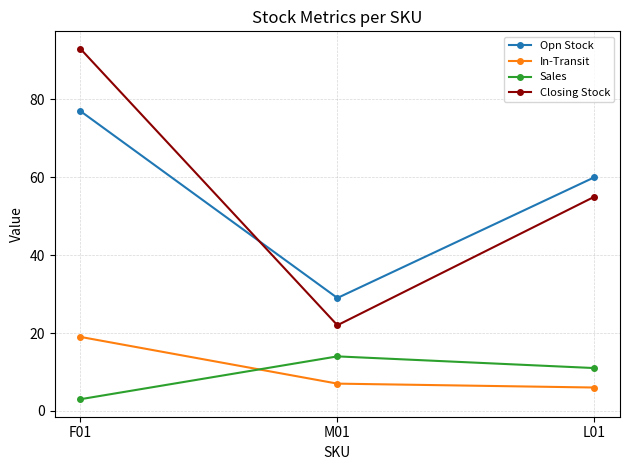

Reading left to right, list all the values displayed in this chart.

Opn Stock: 77	29	60
In-Transit: 19	7	6
Sales: 3	14	11
Closing Stock: 93	22	55